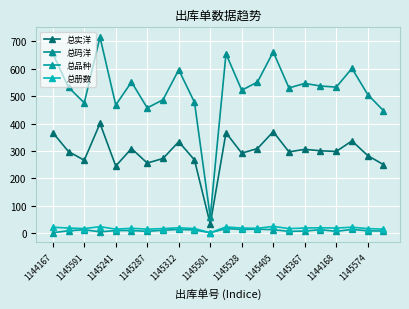

How many values in the 总码洋 series exceed 532?

11